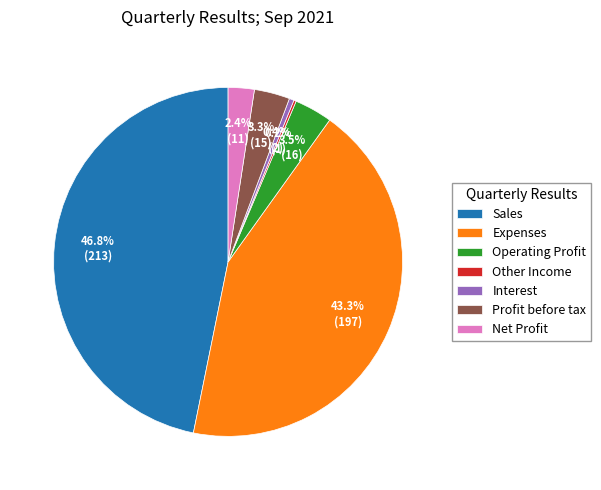

To the nearest percent, what percentage of the pie is Net Profit?

2%